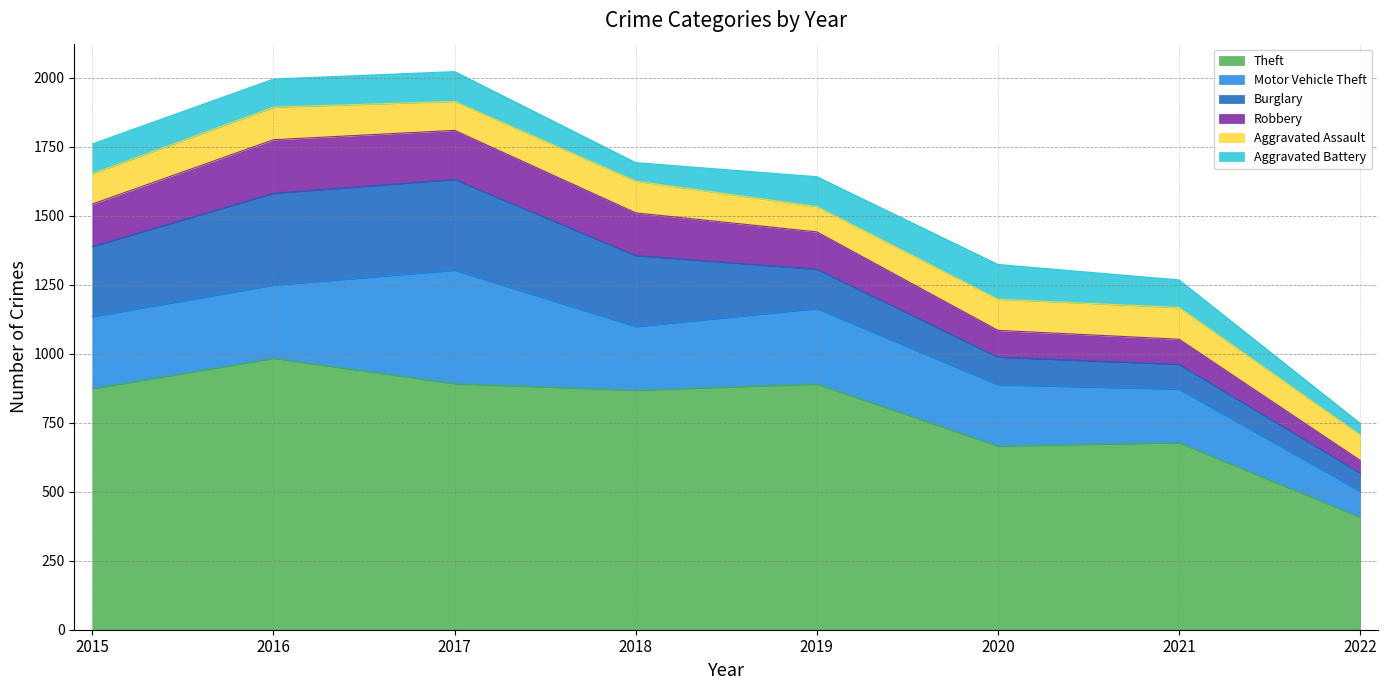

Which series changed the most between 2017 and 2019?

Burglary